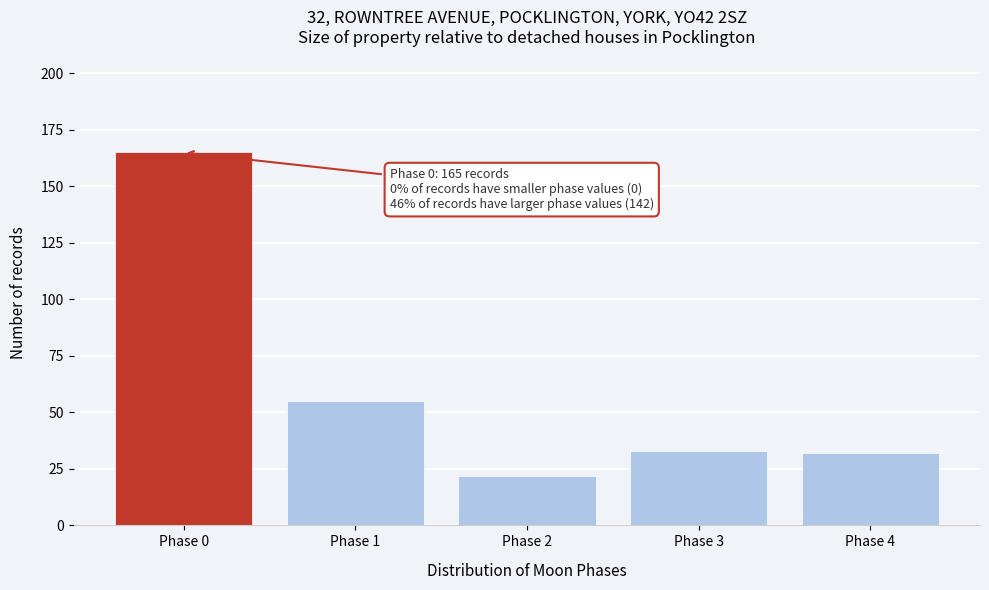

Over which range of the x-axis is the bar tallest?

-0.5 to 0.5